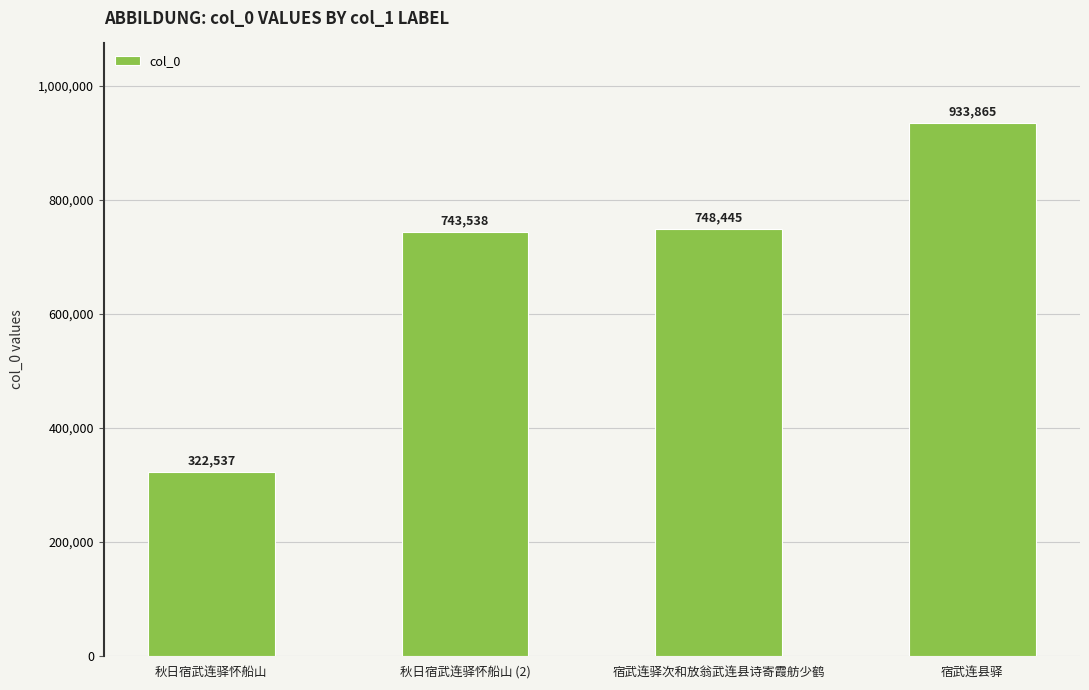

How many bars are there in total?

4